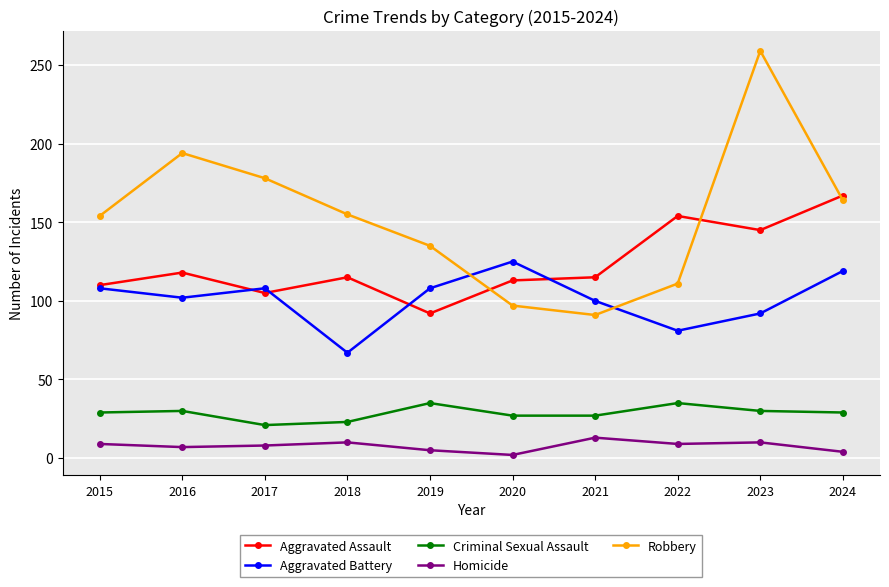

True or false: Aggravated Battery has more than 0 interior local peaks.

True